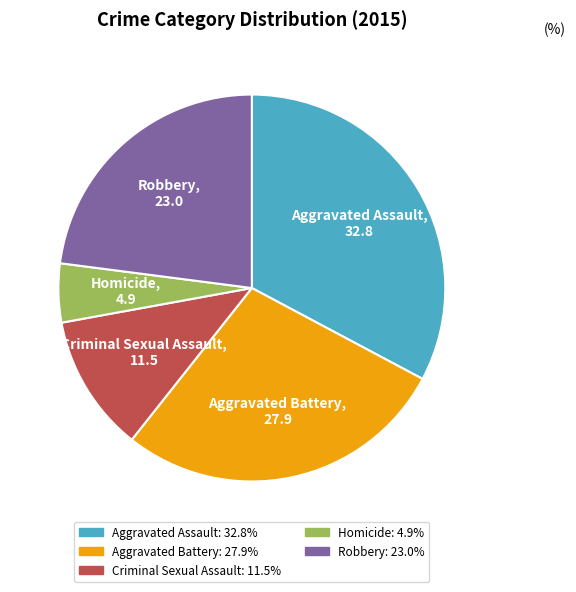

Is it true that Robbery is 36% of the pie?

False